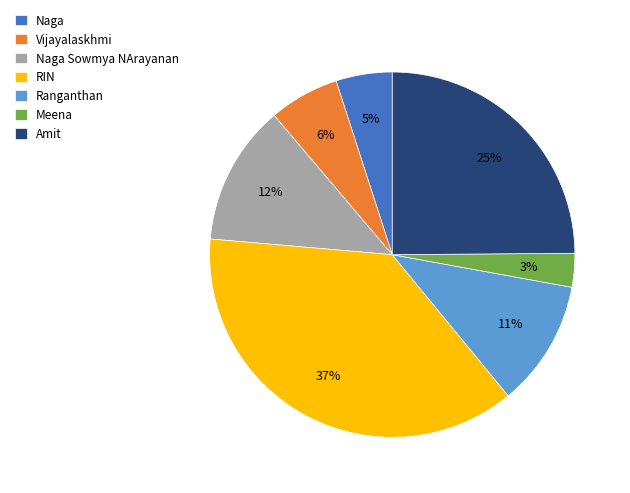

To the nearest percent, what portion does Meena represent?

3%